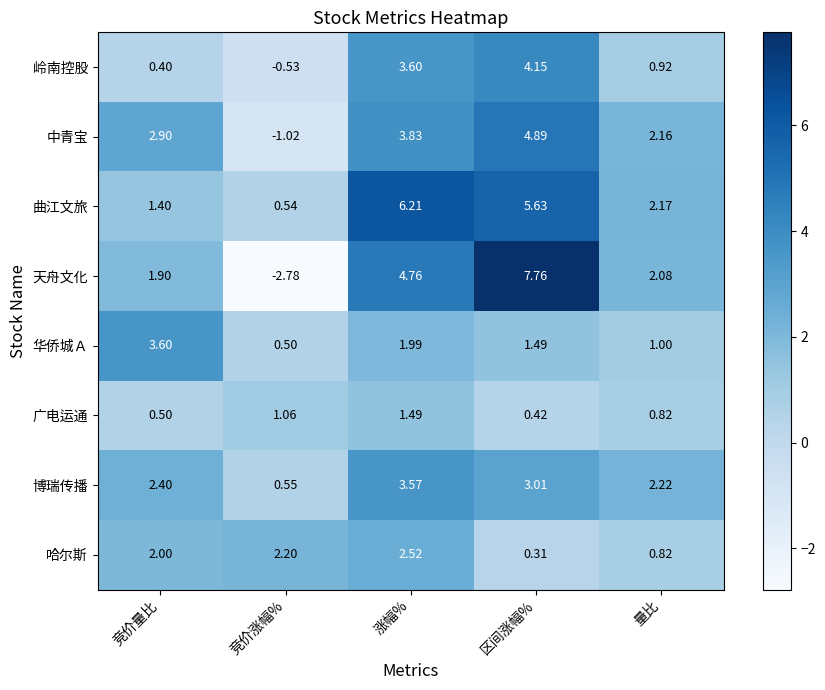

At which label does 哈尔斯 reach its peak?

涨幅%